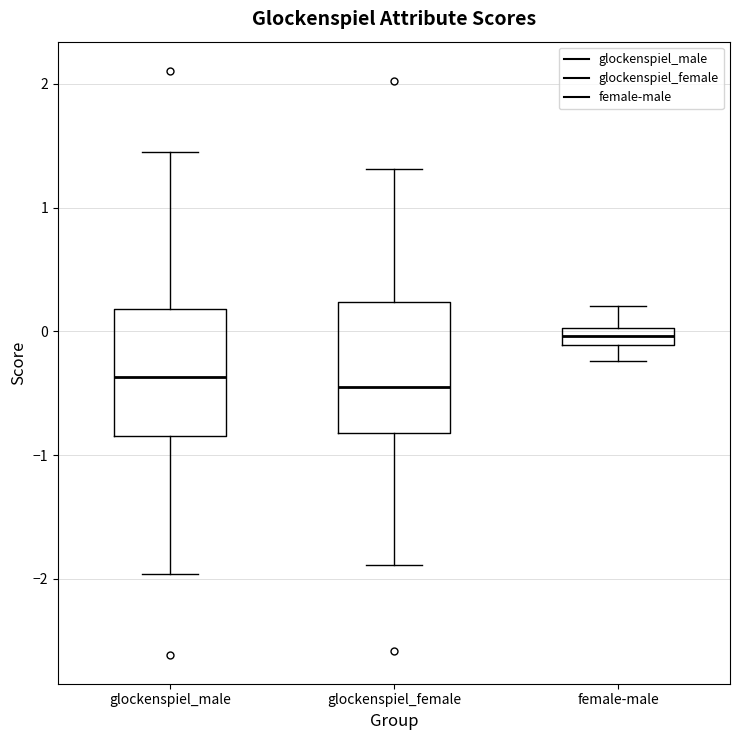

Where does the lower whisker of the box for glockenspiel_male end on the y-axis? The values are not printed on the chart, so give them approximately, as read against the axis.

-2.0